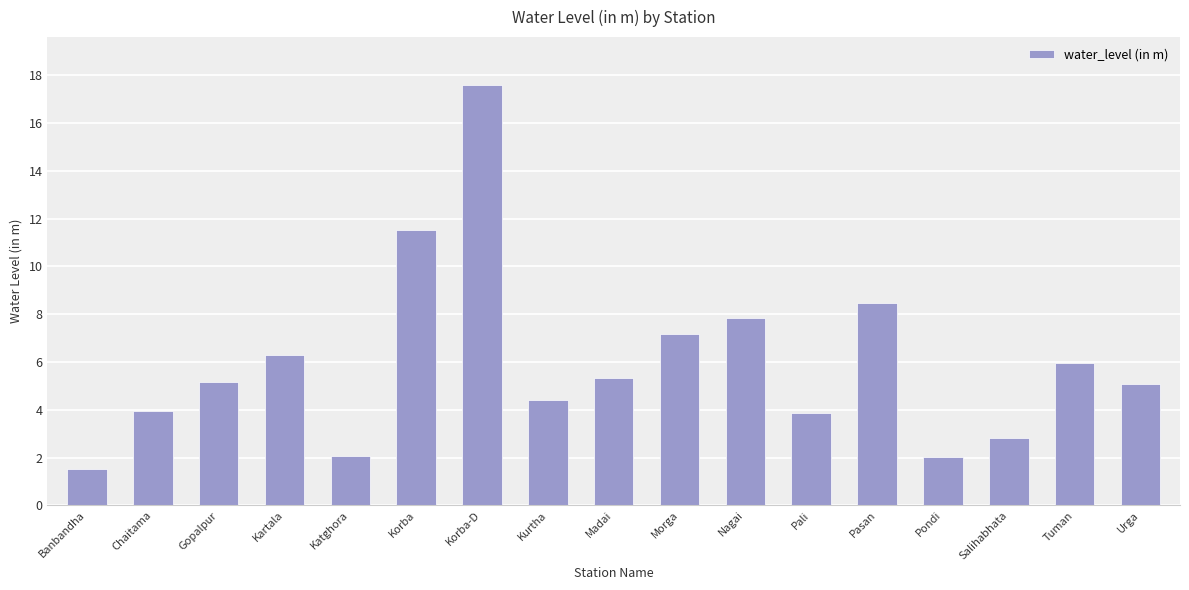

What is the sum of the values at Nagai and Banbandha?

9.4